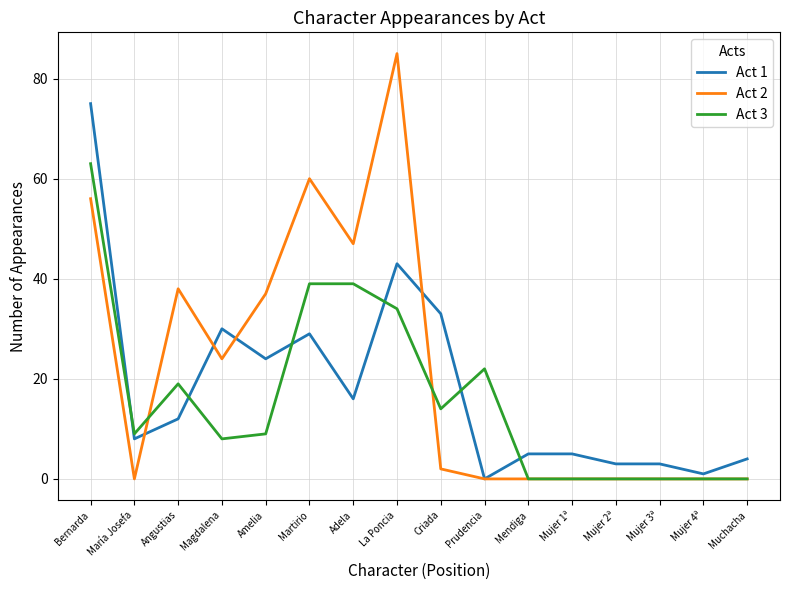

Which series ends up on top after the final intersection of Act 3 and Act 1?

Act 1